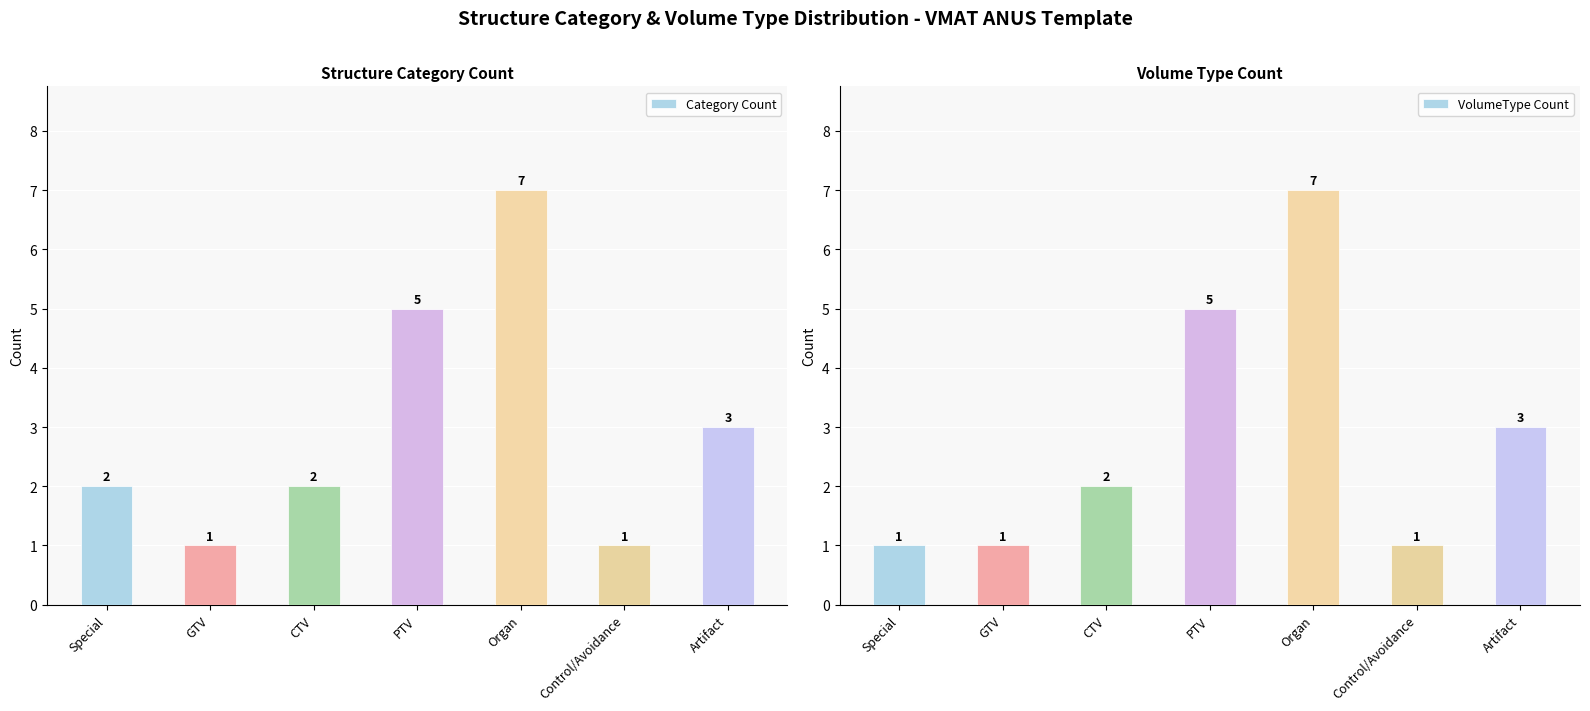

True or false: Category Count has a value of 2 at CTV.

True